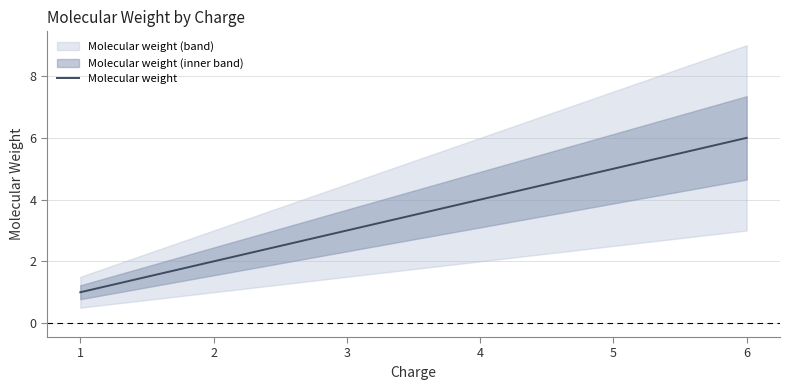

List the labels in order of lower_band value, smallest first.

1, 2, 3, 4, 5, 6